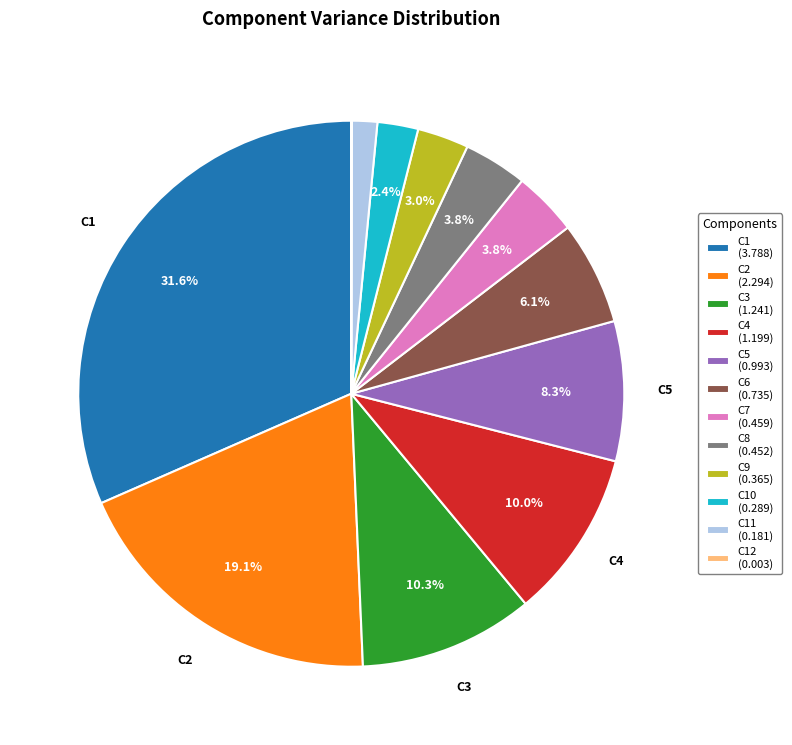

Between C1 (3.788) and C9 (0.365), which is larger?

C1 (3.788)